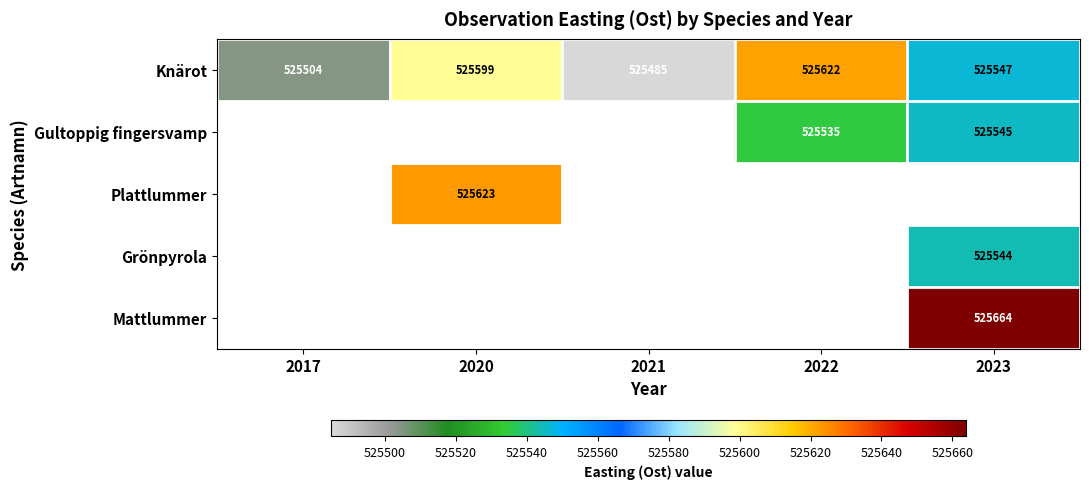

Between 2017 and 2020, which series saw the biggest shift?

Knärot